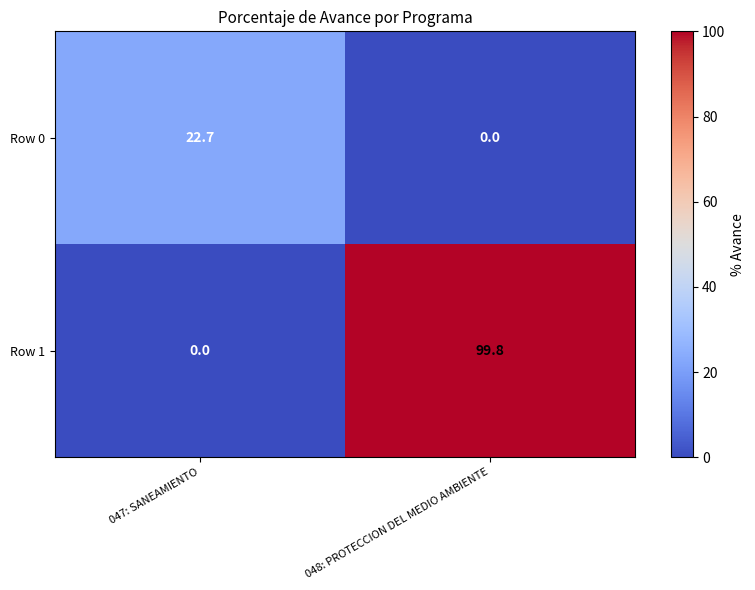

List the labels in order of Row 0 value, largest first.

047: SANEAMIENTO, 048: PROTECCION DEL MEDIO AMBIENTE